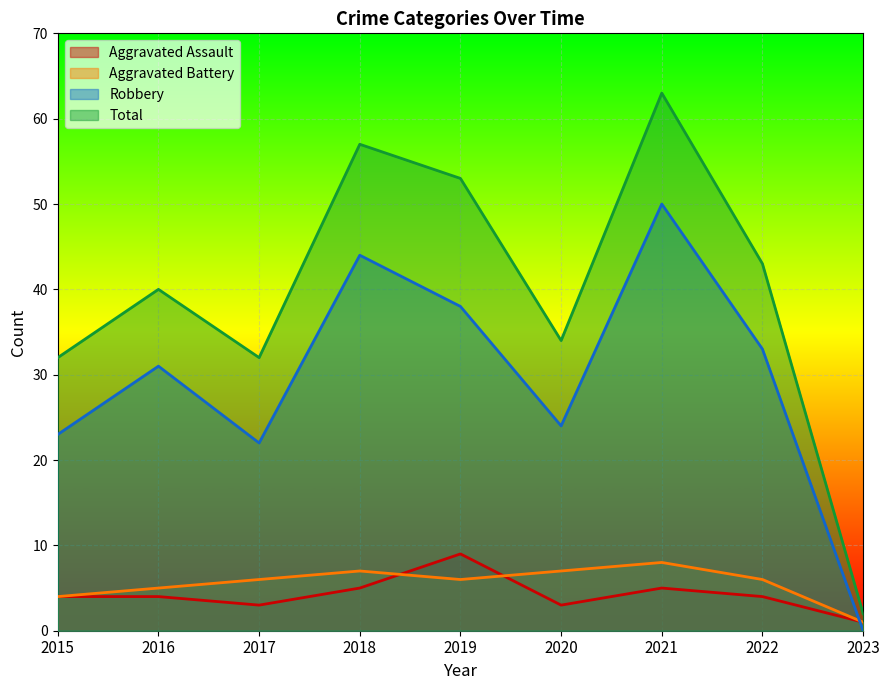

In Robbery, how many points are lower than both neighbors (excluding endpoints)?

2